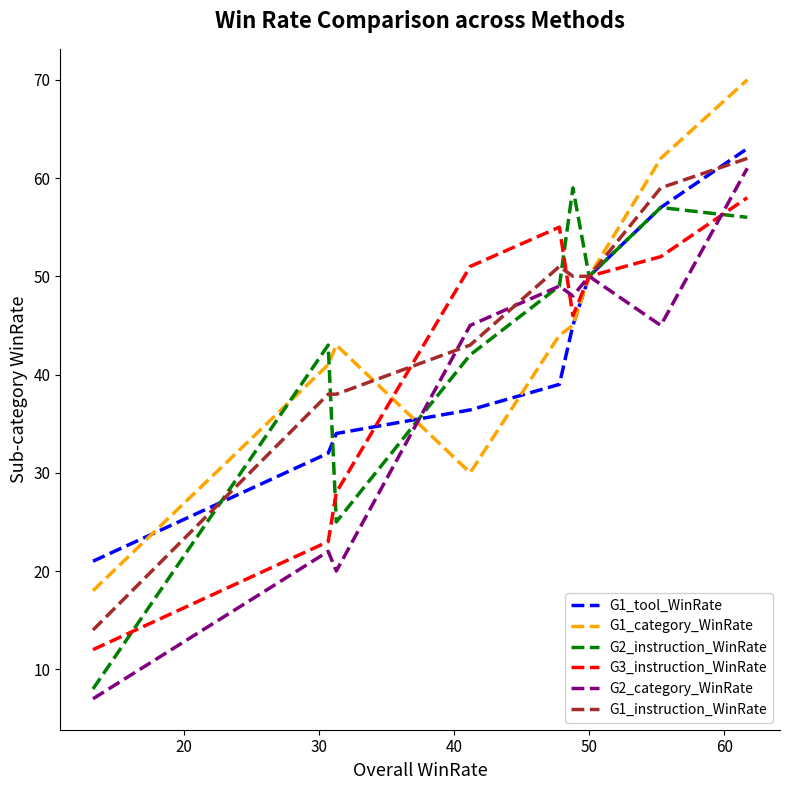

What is the greatest value displayed?

70.0